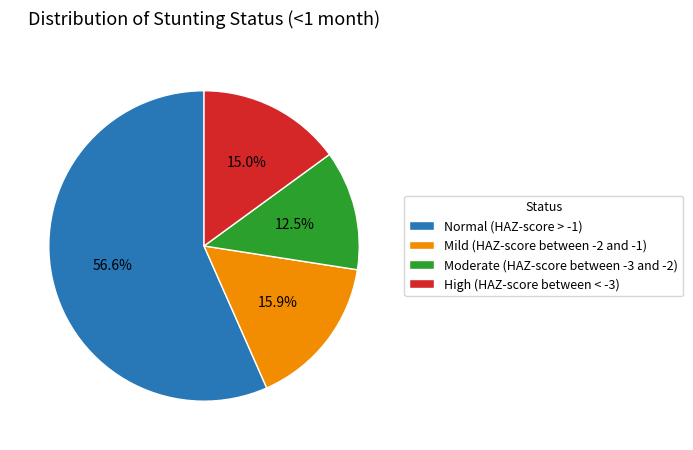

Count the number of slices in the pie.

4